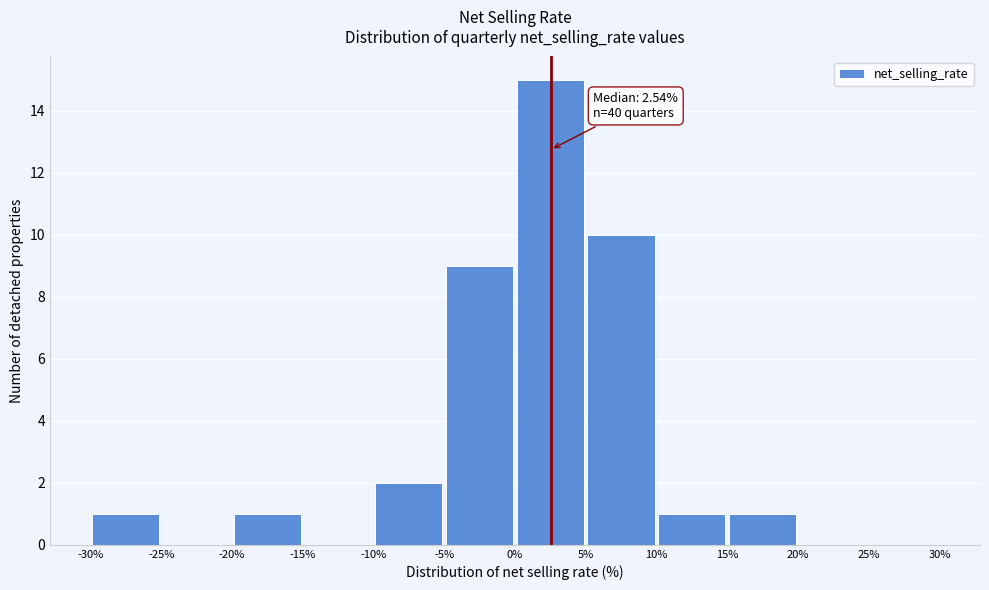

Which range on the x-axis has the tallest bar?

0% to 5%